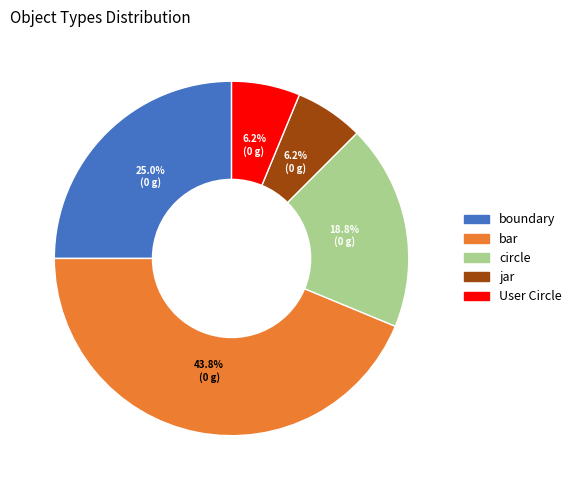

Does bar represent more than half of the total?

No